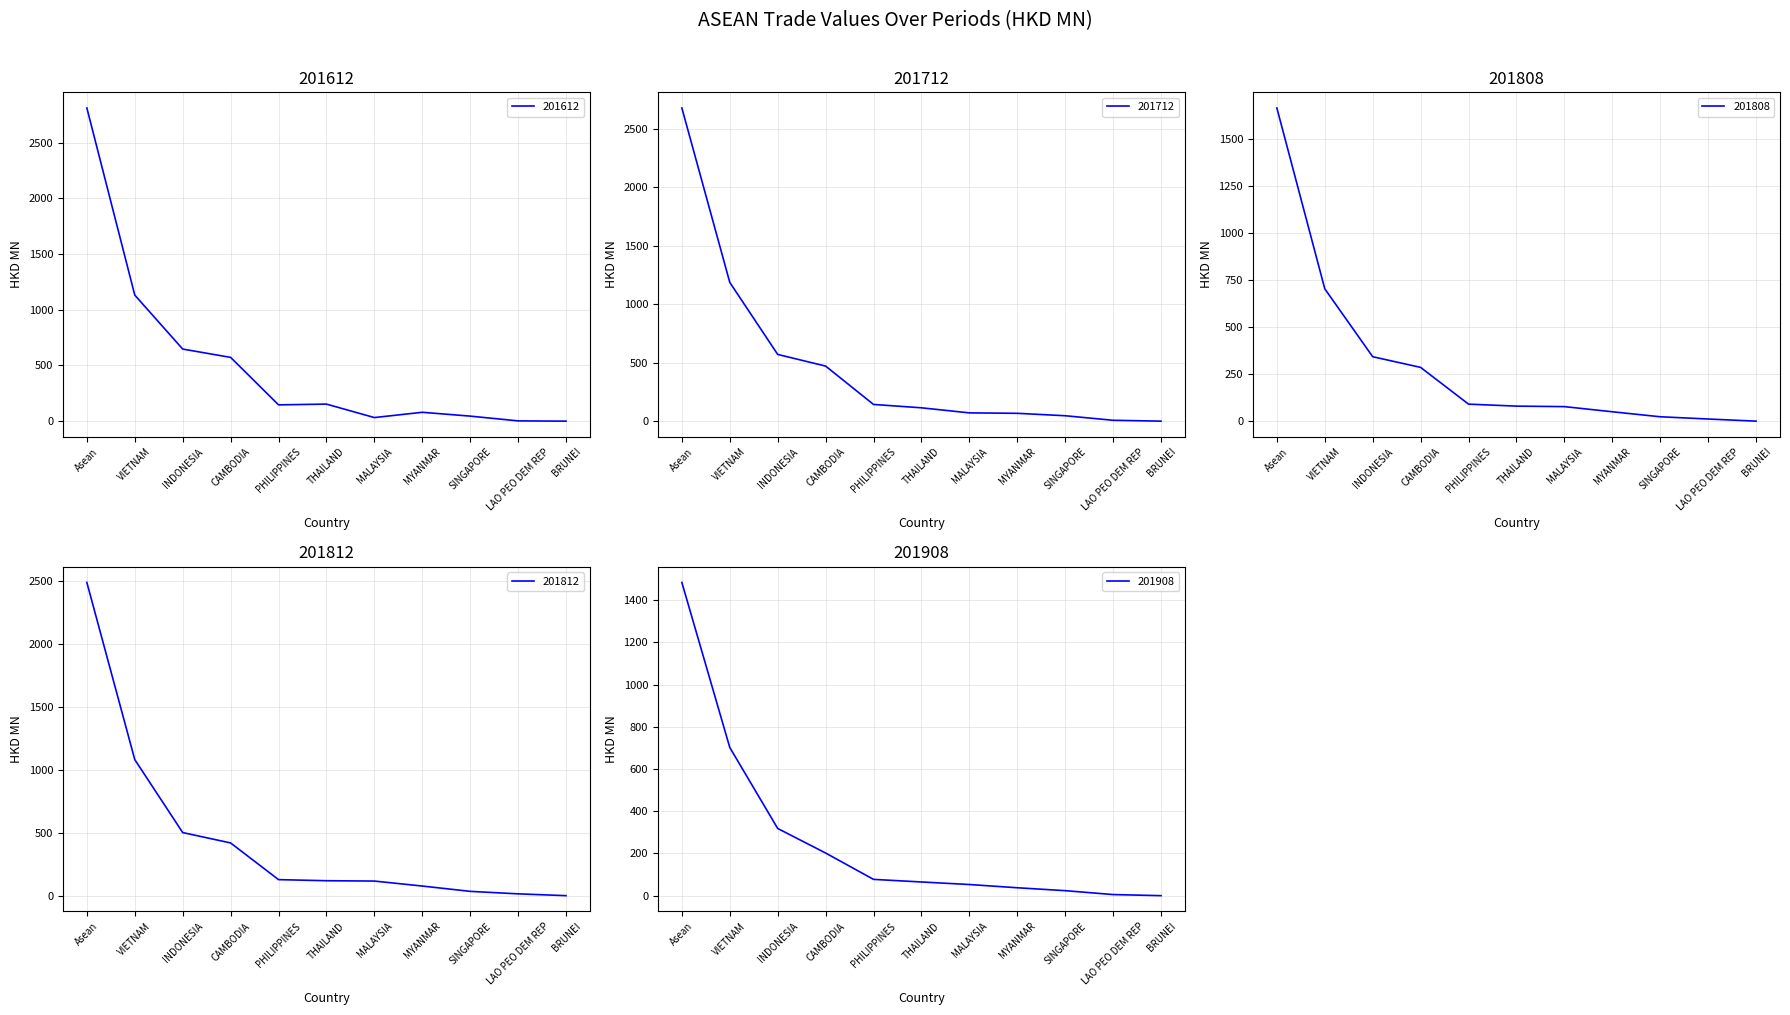

Count the number of categories in the chart.

11